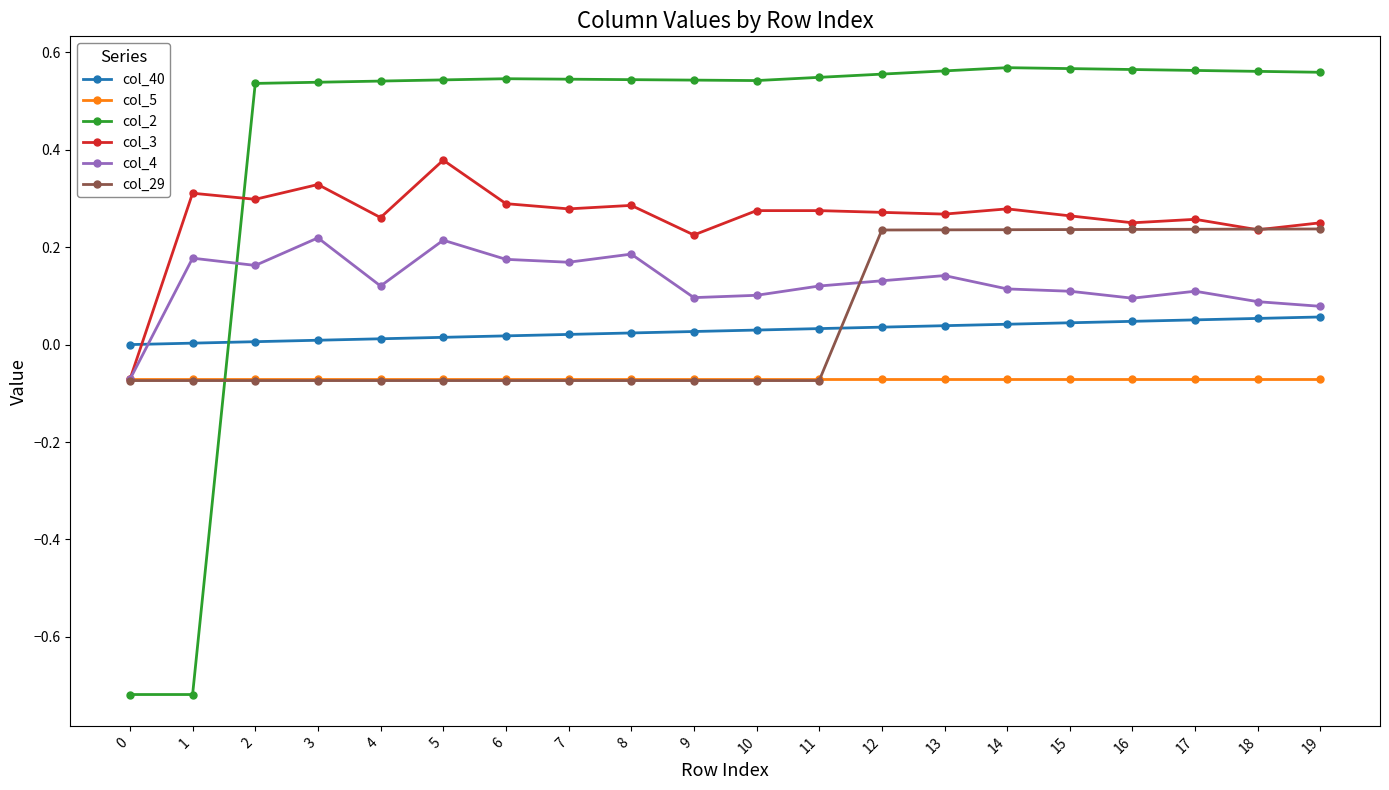

Which series has the widest spread of values?

col_2